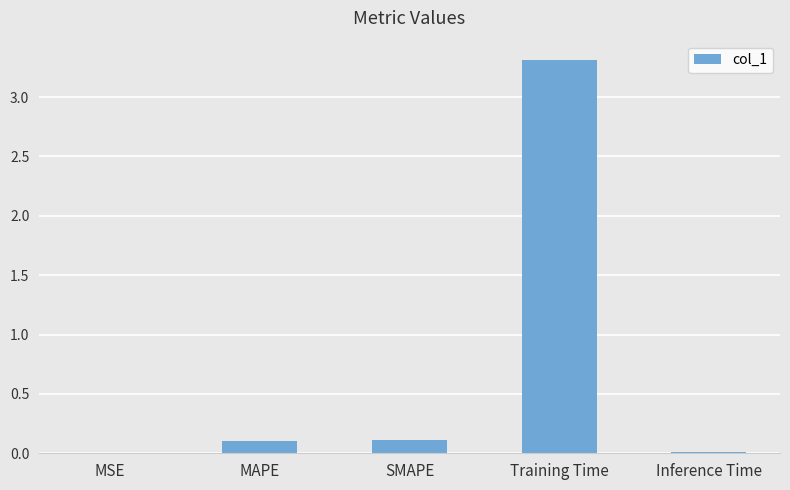

Are the bars horizontal?

No